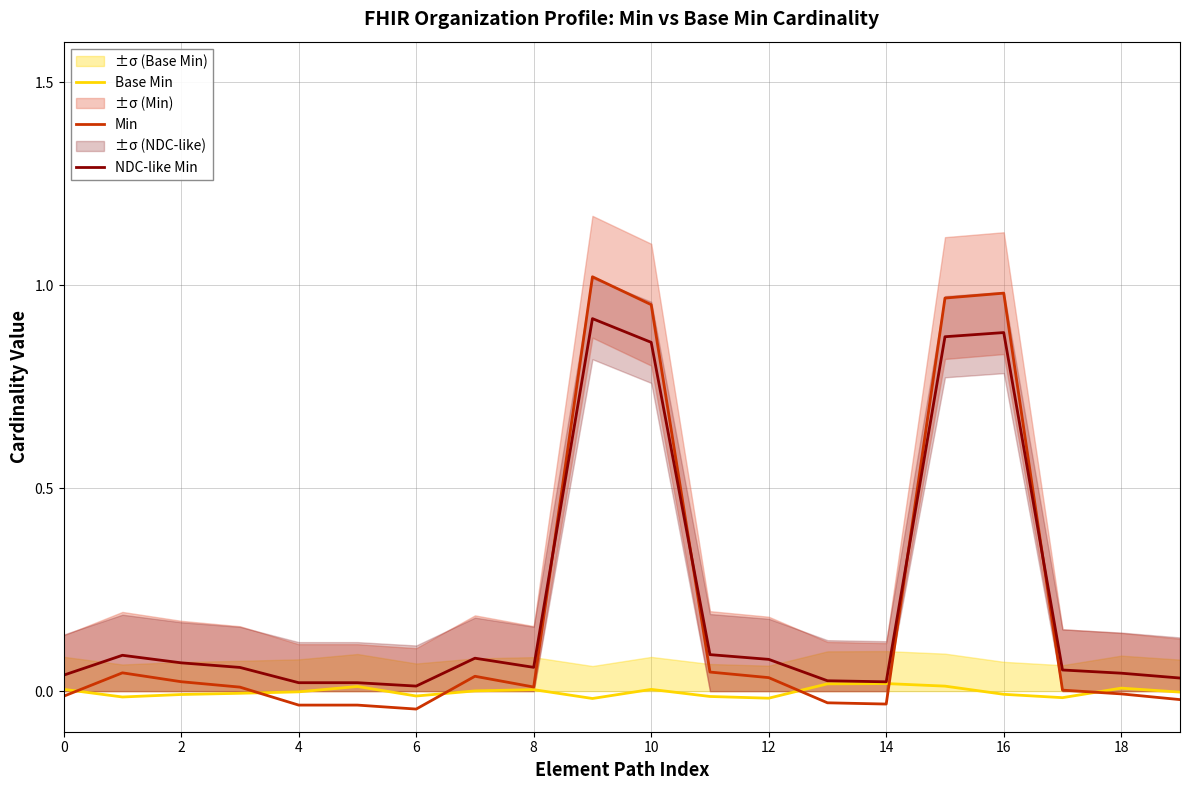

The value of NDC-like Min at 0 is 0.1. True or false?

False